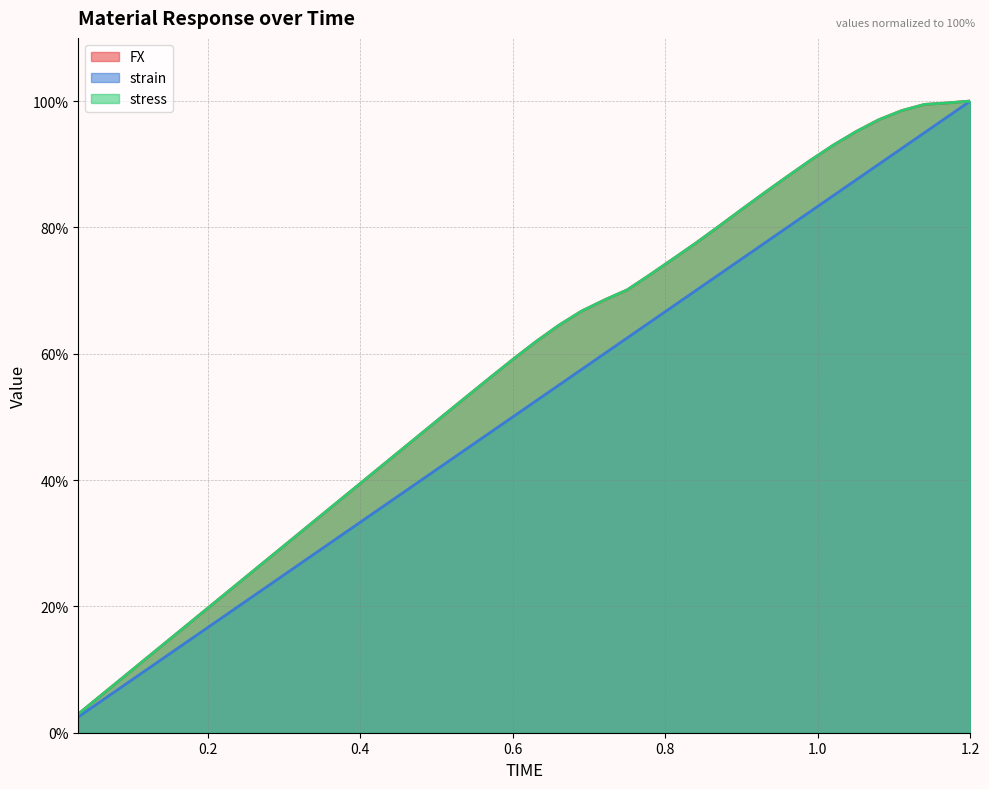

True or false: stress has more than 0 interior local peaks.

False